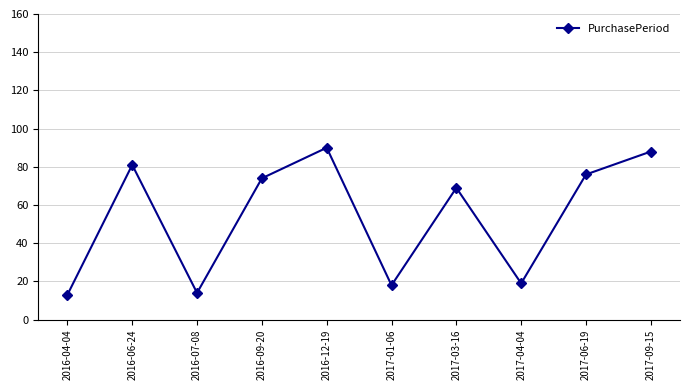

Count the number of categories in the chart.

10